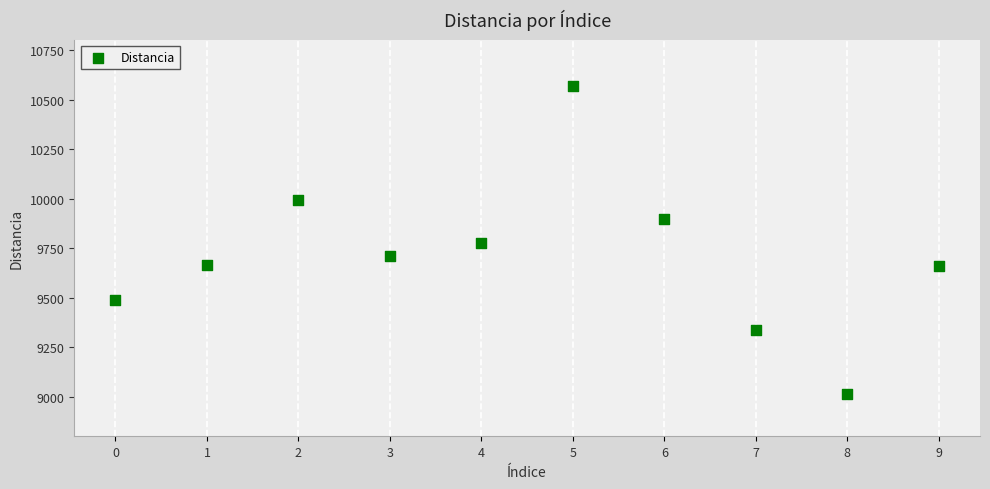

What is the range of Y values (max minus min)?

1554.7